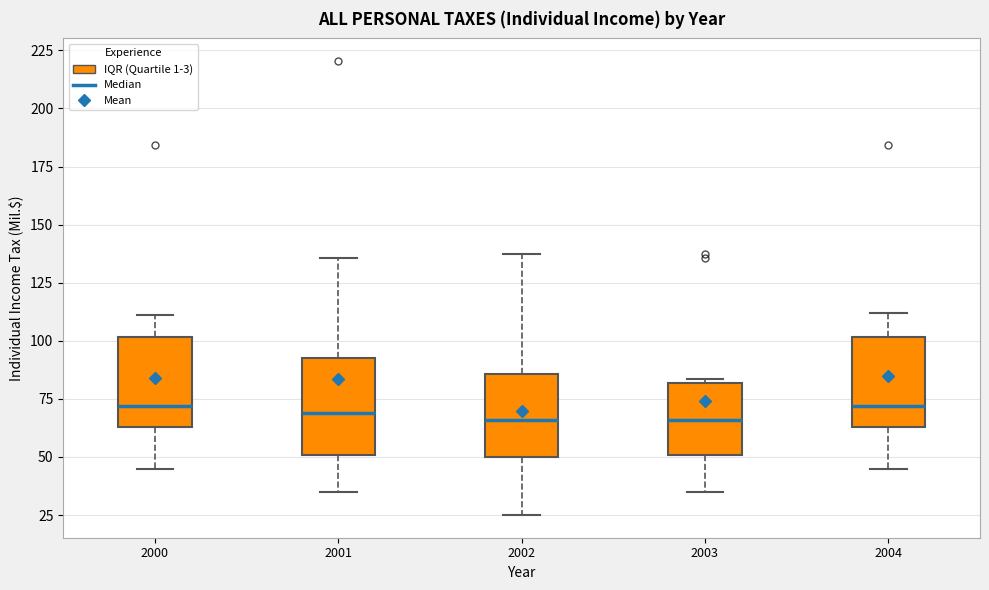

Where is the upper edge of the box at x = 2004 on the y-axis? The values are not printed on the chart, so give them approximately, as read against the axis.

100